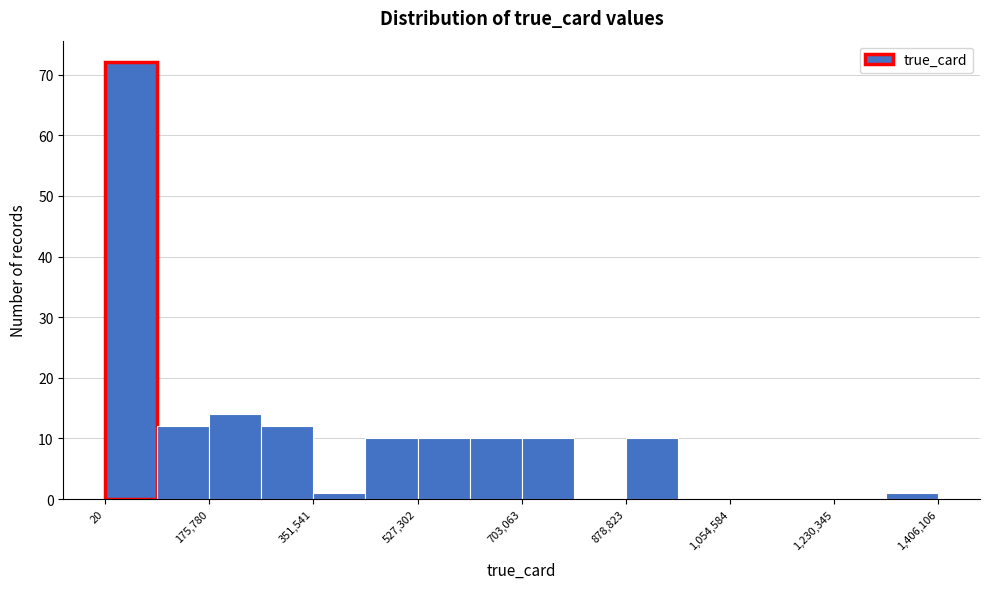

Reading left to right, list every bar in this chart as the range it spans on the x-axis followed by its height. Neither the bar edges nor the heights are printed on the chart, so give them approximately, as read against the axes.

0 to 80000: 72
80000 to 180000: 12
180000 to 260000: 14
260000 to 360000: 12
360000 to 440000: 1
440000 to 520000: 10
520000 to 620000: 10
620000 to 700000: 10
700000 to 800000: 10
800000 to 880000: 0
880000 to 960000: 10
960000 to 1060000: 0
1060000 to 1140000: 0
1140000 to 1240000: 0
1240000 to 1320000: 0
1320000 to 1400000: 1